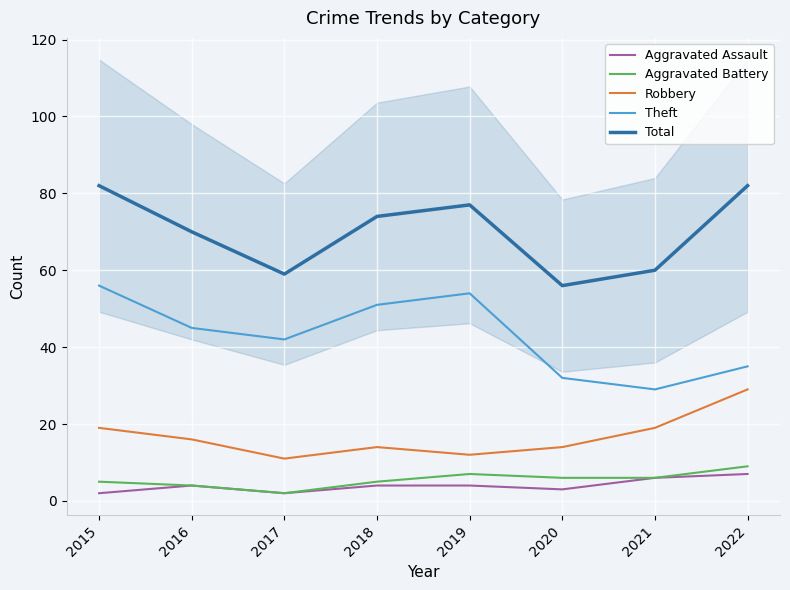

How many values in the Total series are below 74?

4